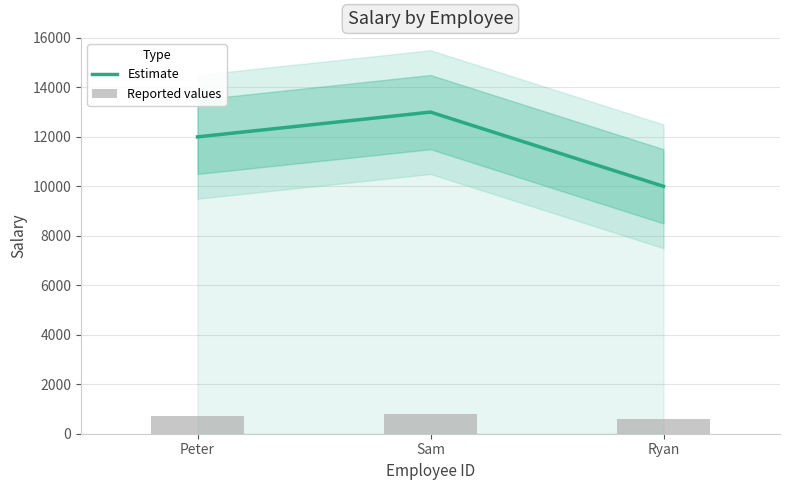

Which category has the highest value in the Estimate series?

Sam